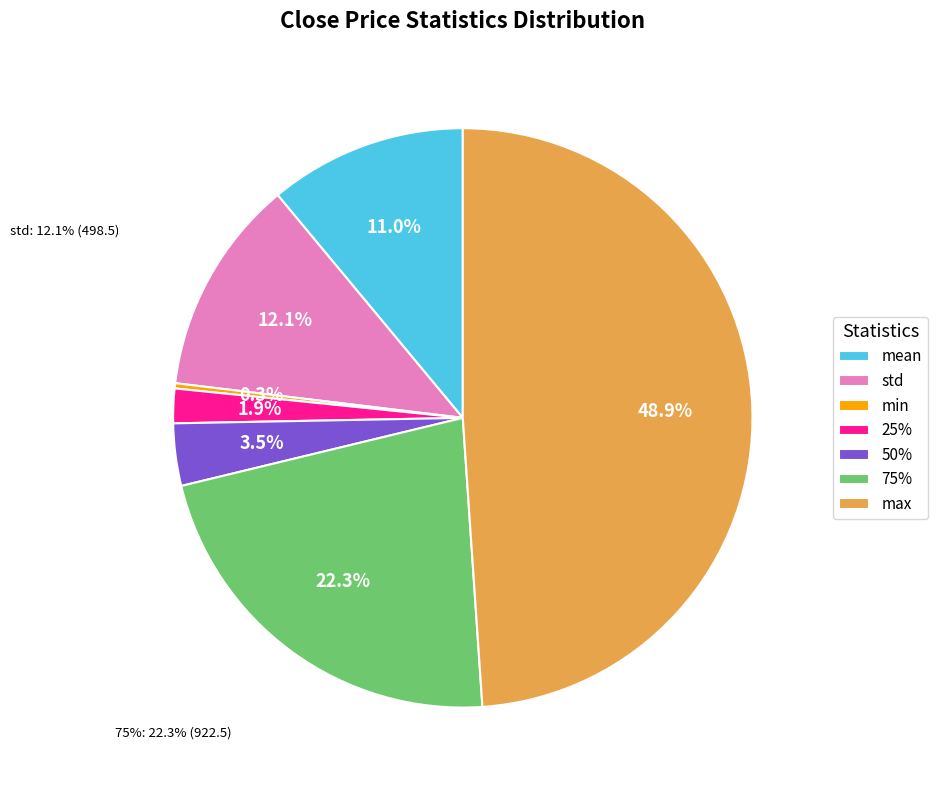

Is there any slice that represents more than half of the pie?

No